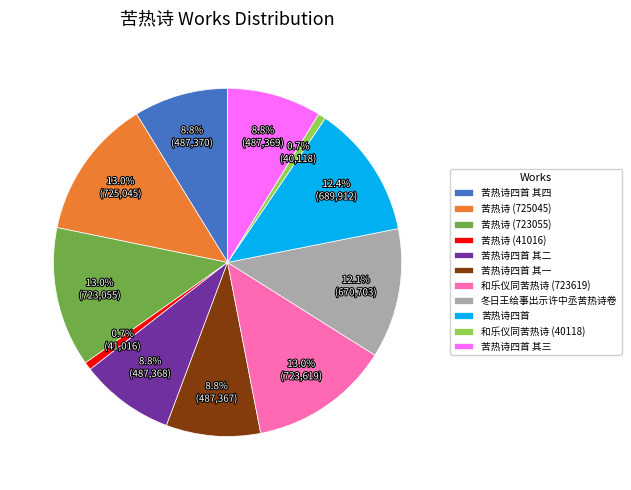

What portion of the pie excludes 苦热诗四首 其二?

91.2%